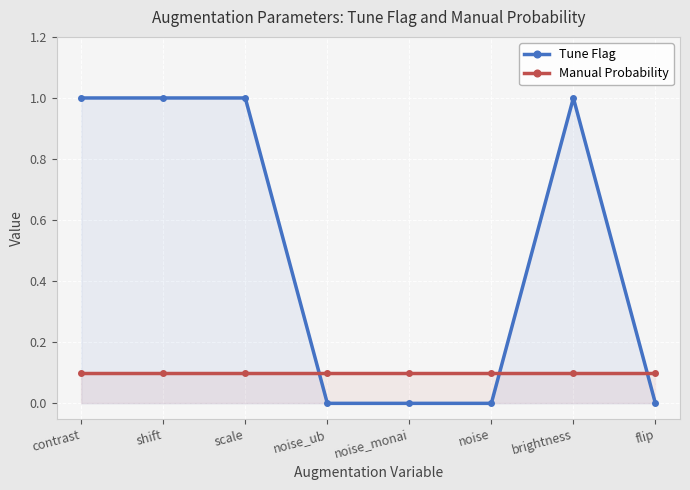

How many interior local peaks does the Tune Flag series have?

1